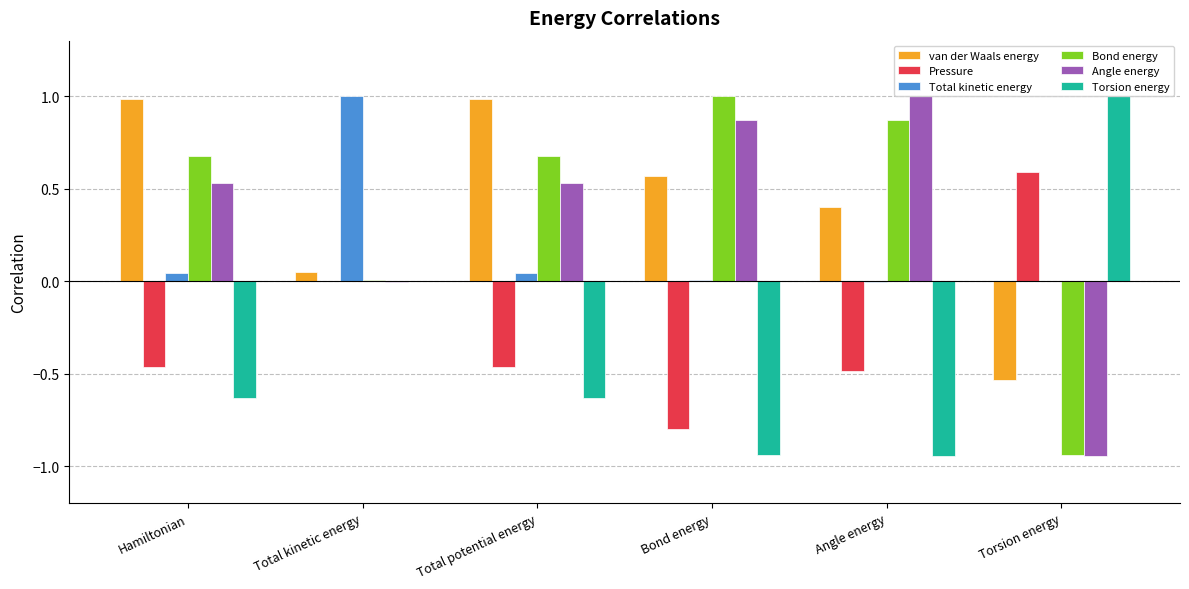

How many values in van der Waals energy are above zero?

5